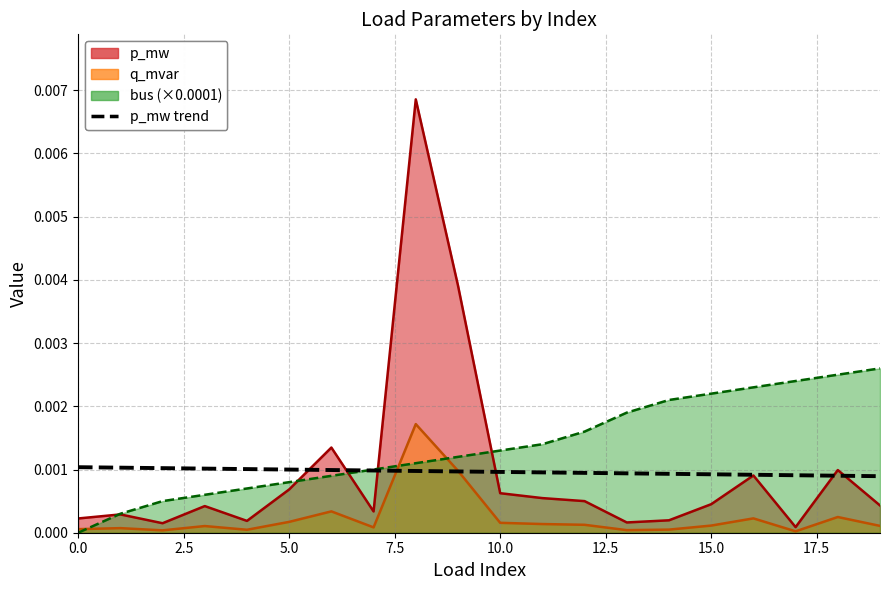

What position from the right is 18?

2